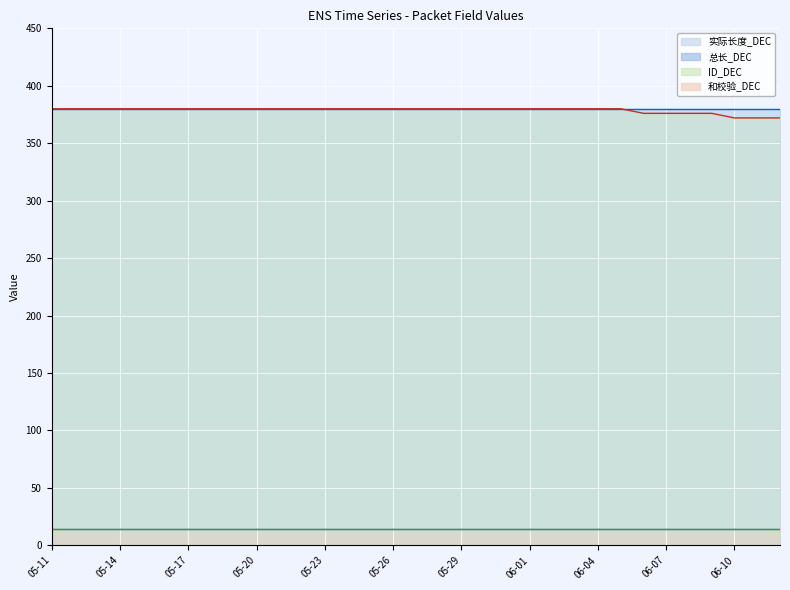

True or false: 实际长度_DEC line and ID_DEC line cross at least once.

False